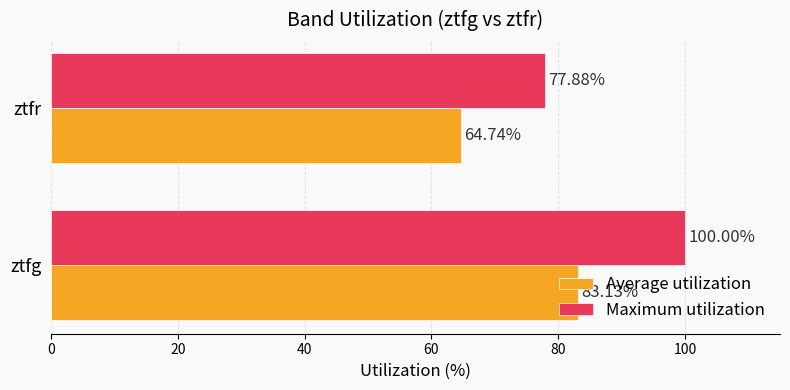

At which label is Maximum utilization closest to 88?

ztfr